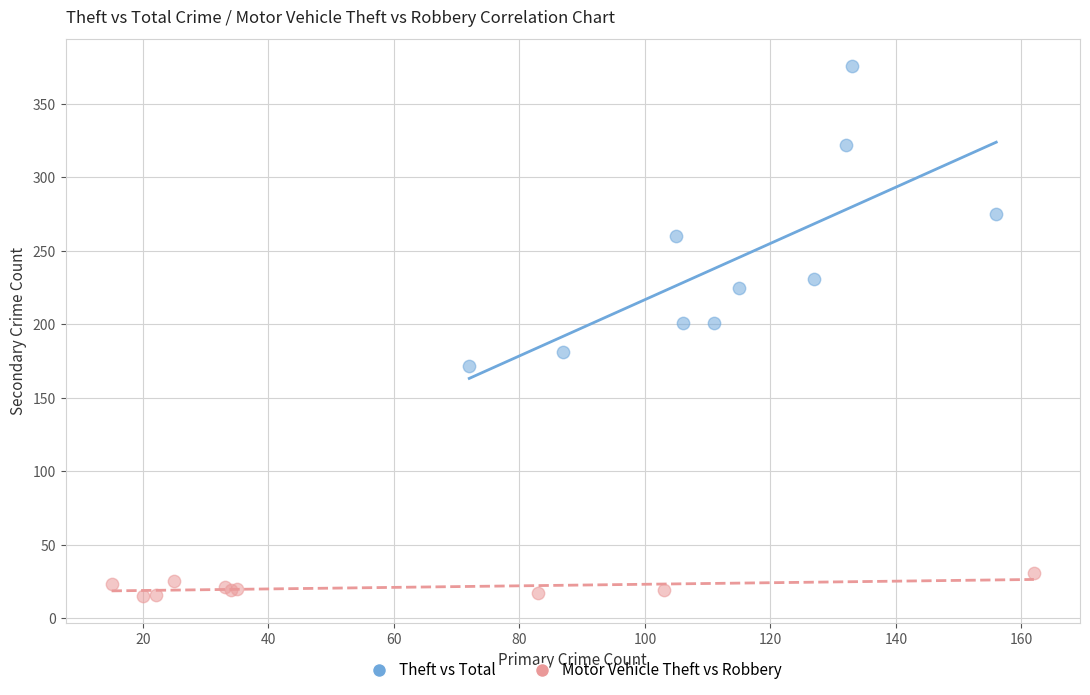

What are all the series names shown in the legend?

Theft vs Total, Motor Vehicle Theft vs Robbery